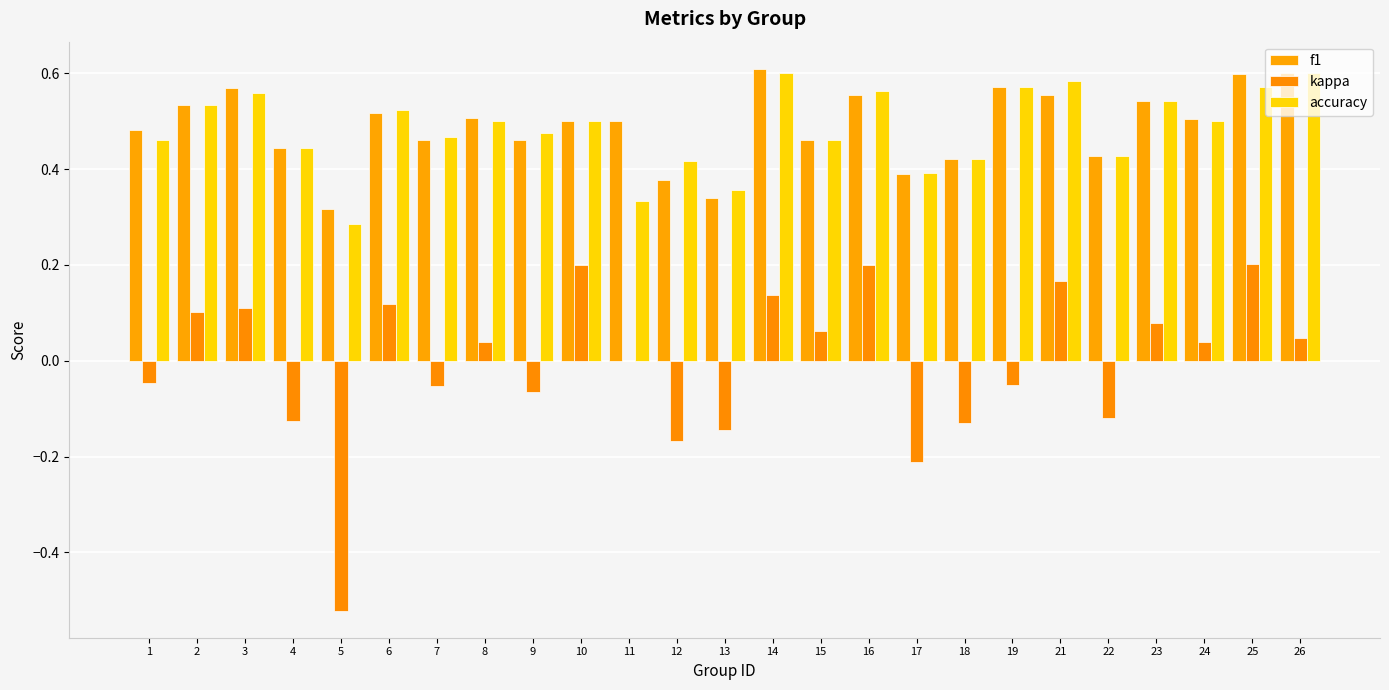

The accuracy series shows 0.4 at 22. True or false?

True